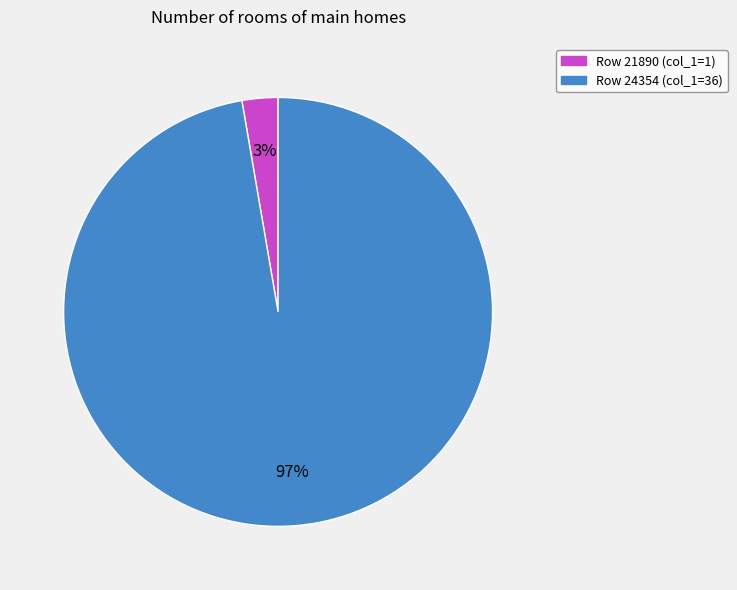

Does any single category account for the majority?

Yes